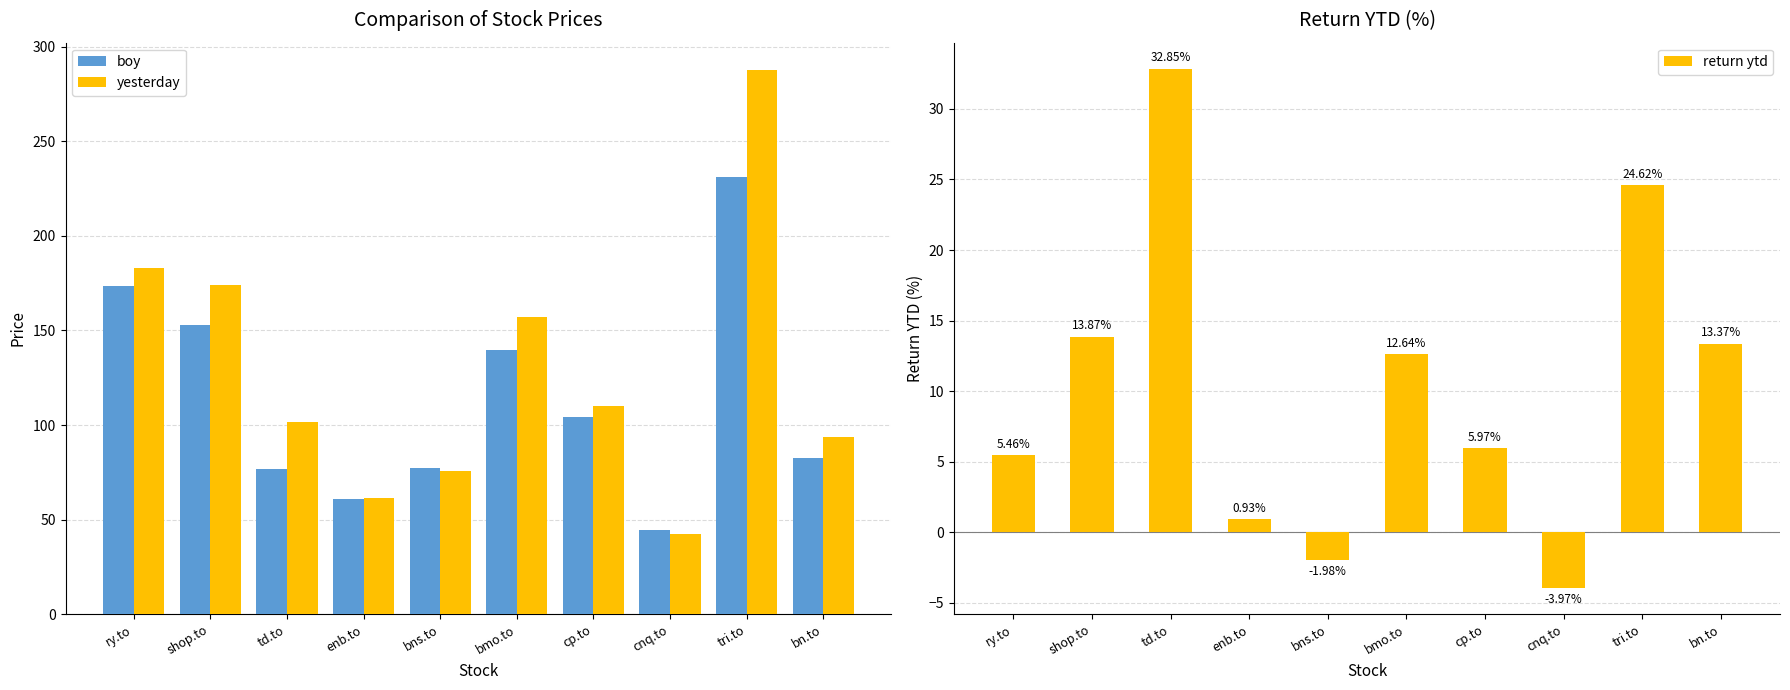

The boy series shows 295.9 at ry.to. True or false?

False